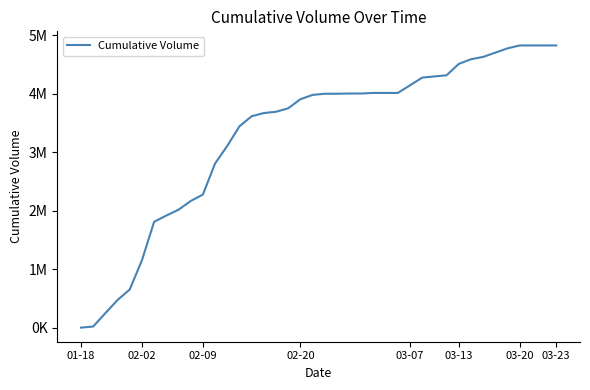

Is this an area chart (filled region under the line)?

No